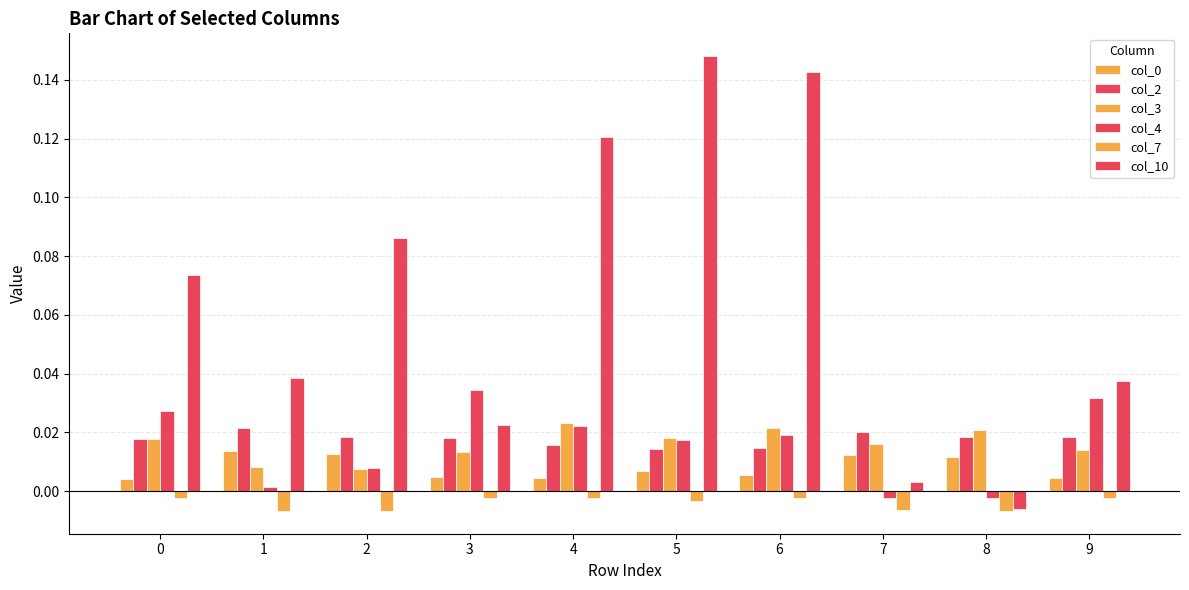

How many data points does each series have?

10